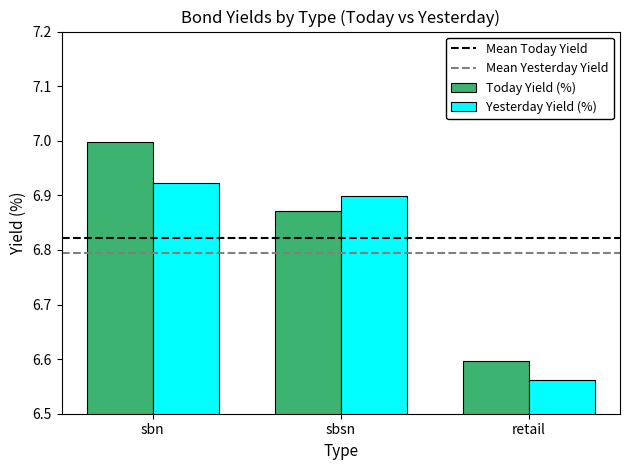

The value of Yesterday Yield (%) at retail is 8.9. True or false?

False